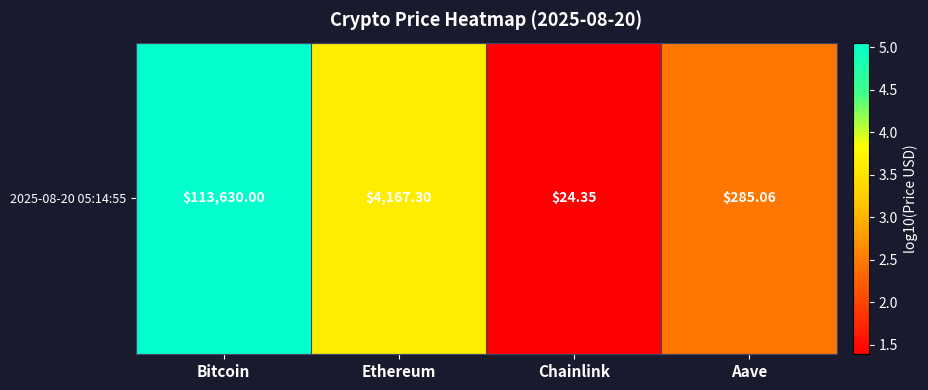

Which category has the highest value across all series?

Bitcoin